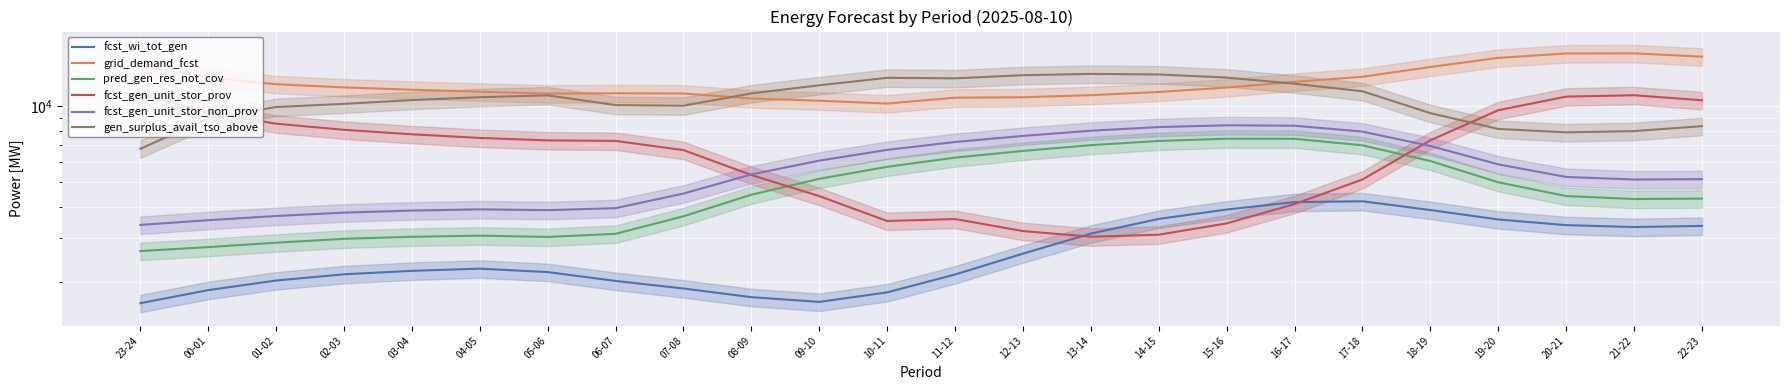

At how many categories does at least one series exceed 15451?

4